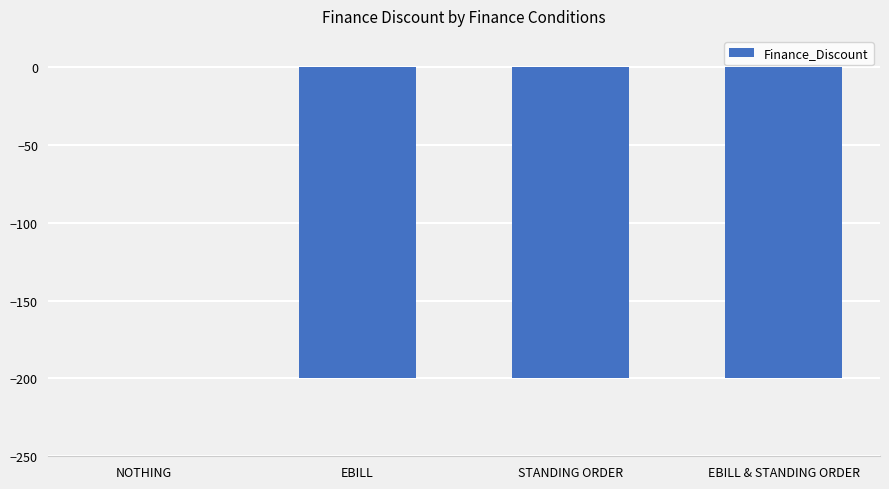

How many values are between -200 and 0?

4